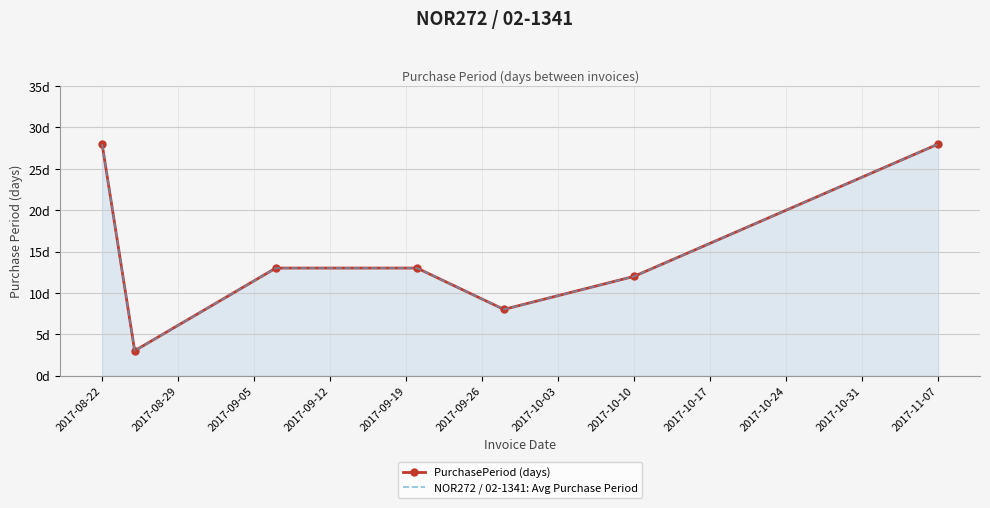

Which series changed the most between 2017-08-29 and 2017-09-26?

PurchasePeriod (days)